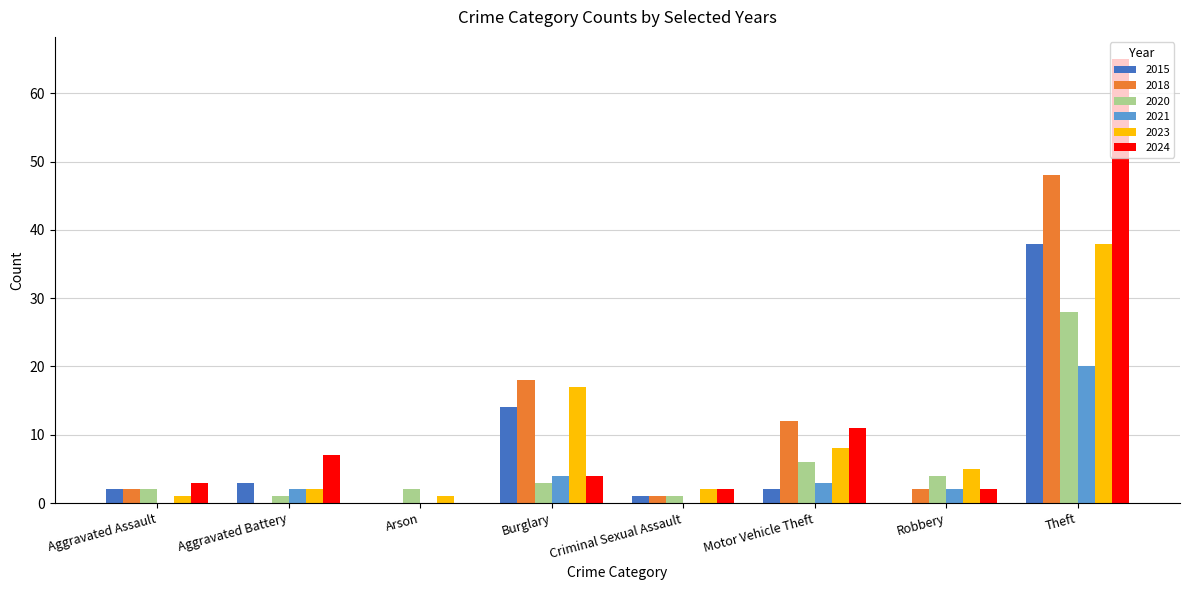

What is the maximum value for 2023?

38